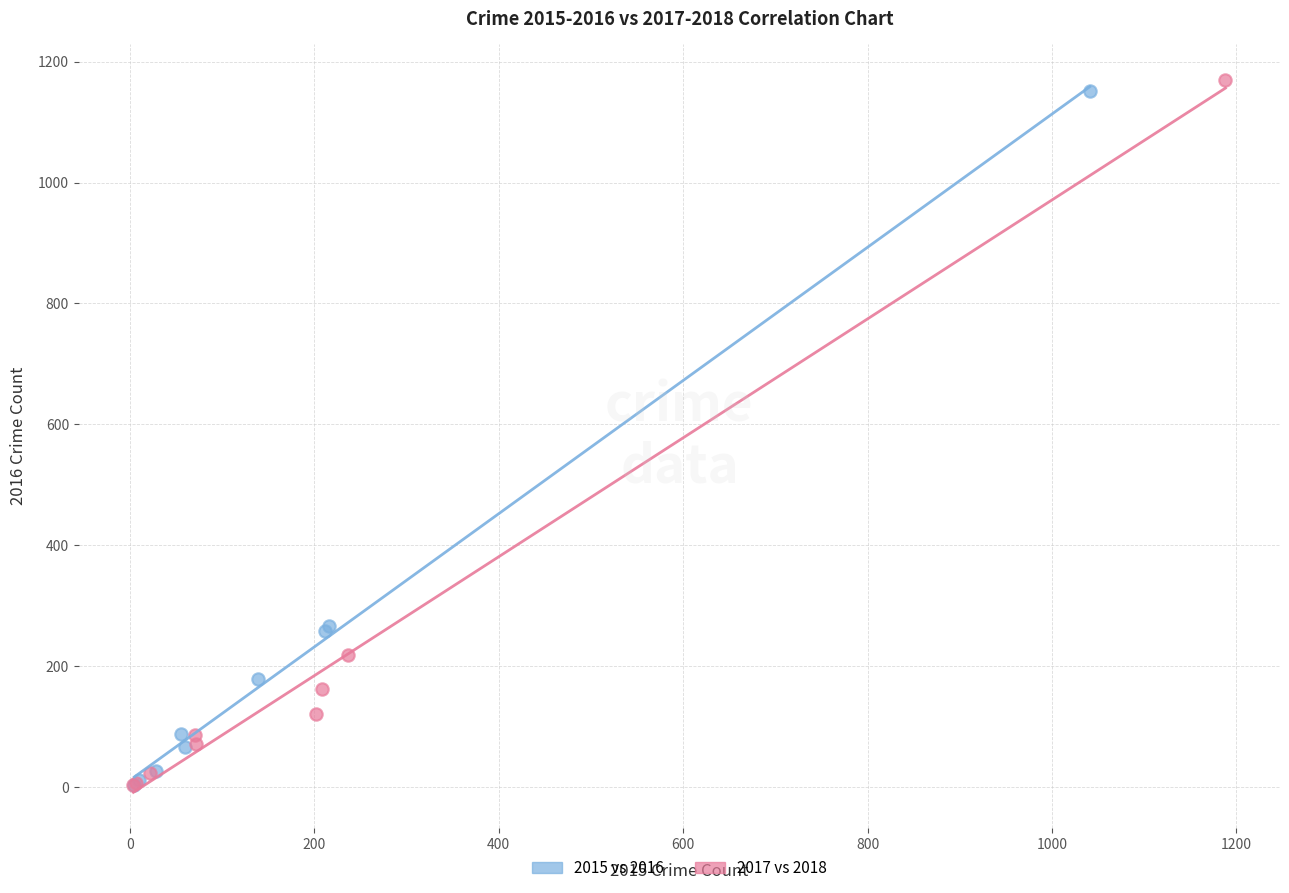

Which series reaches the maximum Y coordinate?

2017 vs 2018